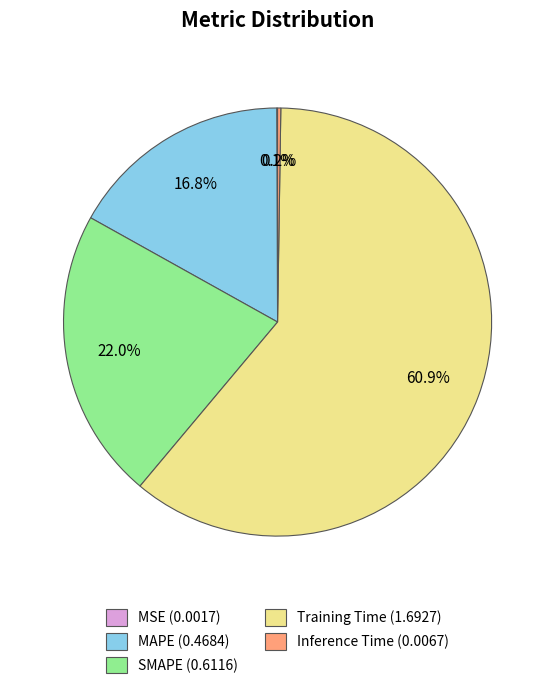

Which has a higher value, MAPE or SMAPE?

SMAPE